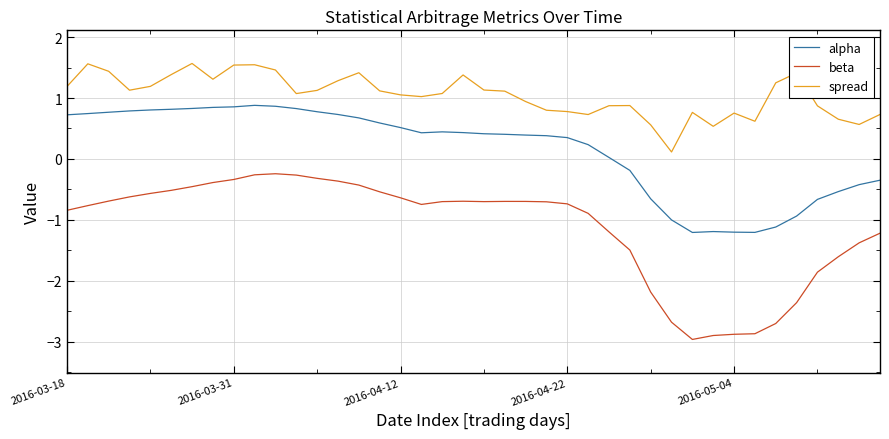

Which series has the widest spread of values?

beta